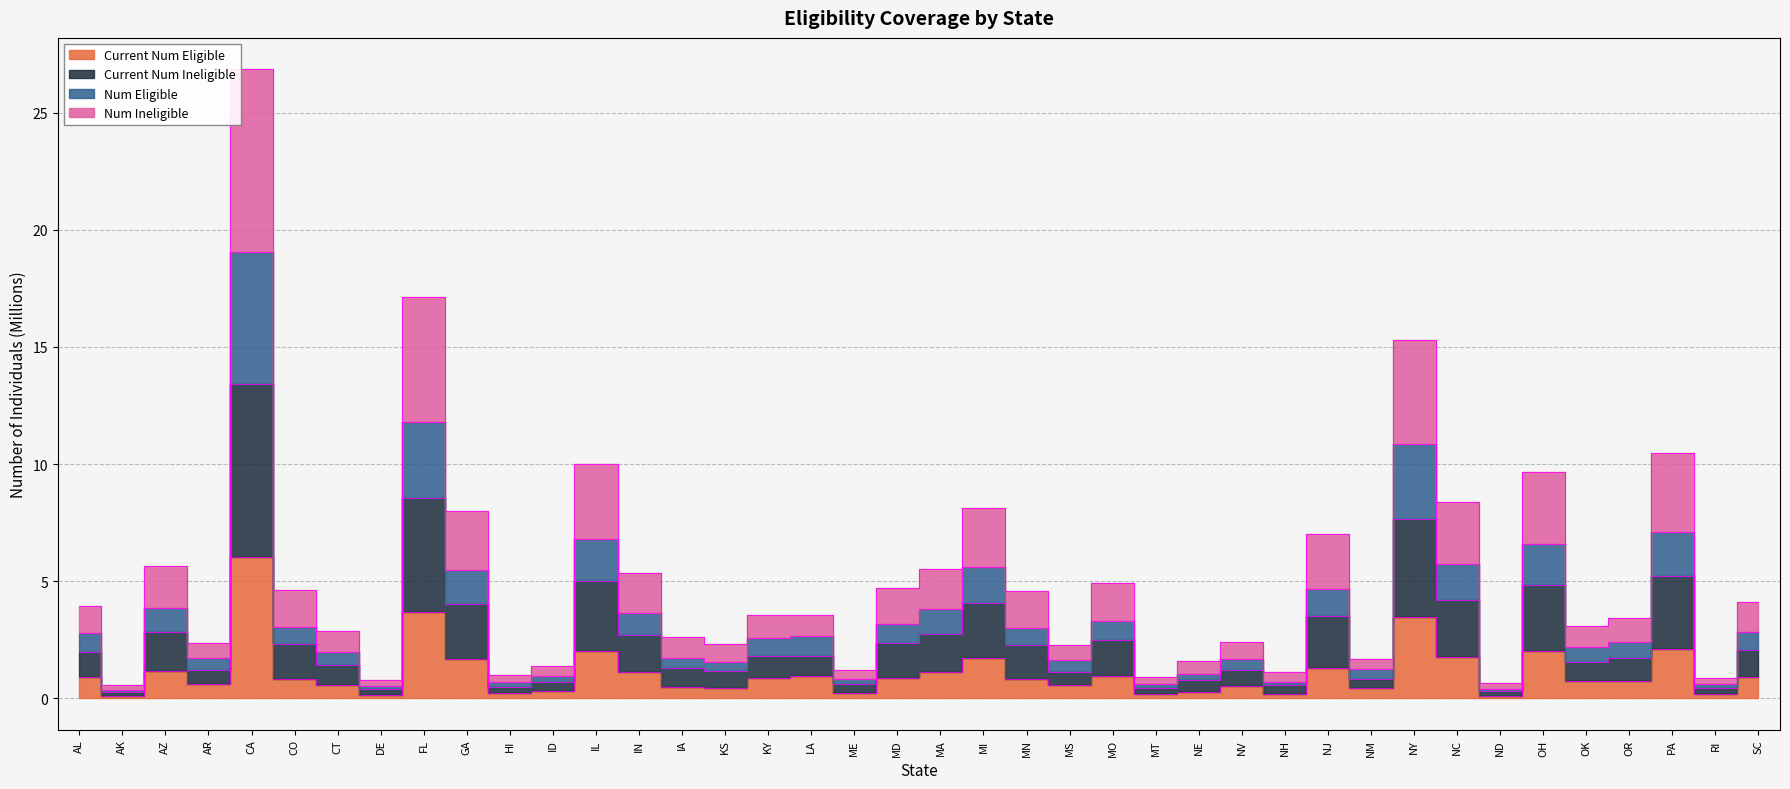

True or false: Num Ineligible has more than 0 points higher than both neighbors.

True